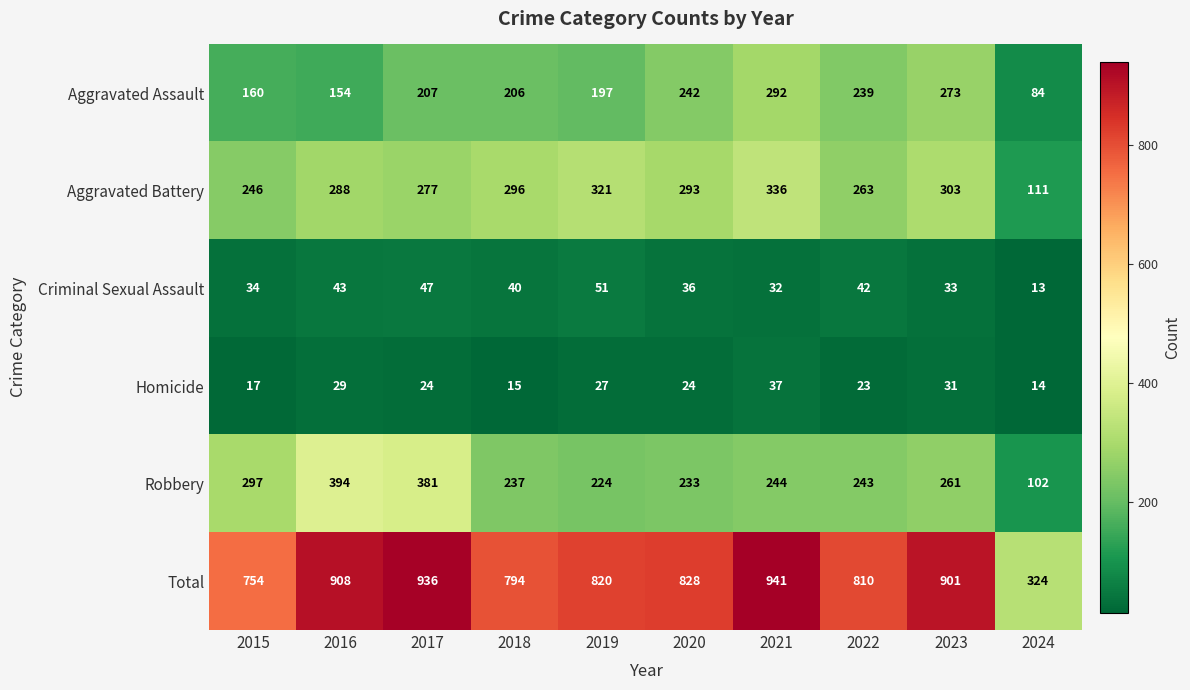

The value of Criminal Sexual Assault at 2021 is 32. True or false?

True